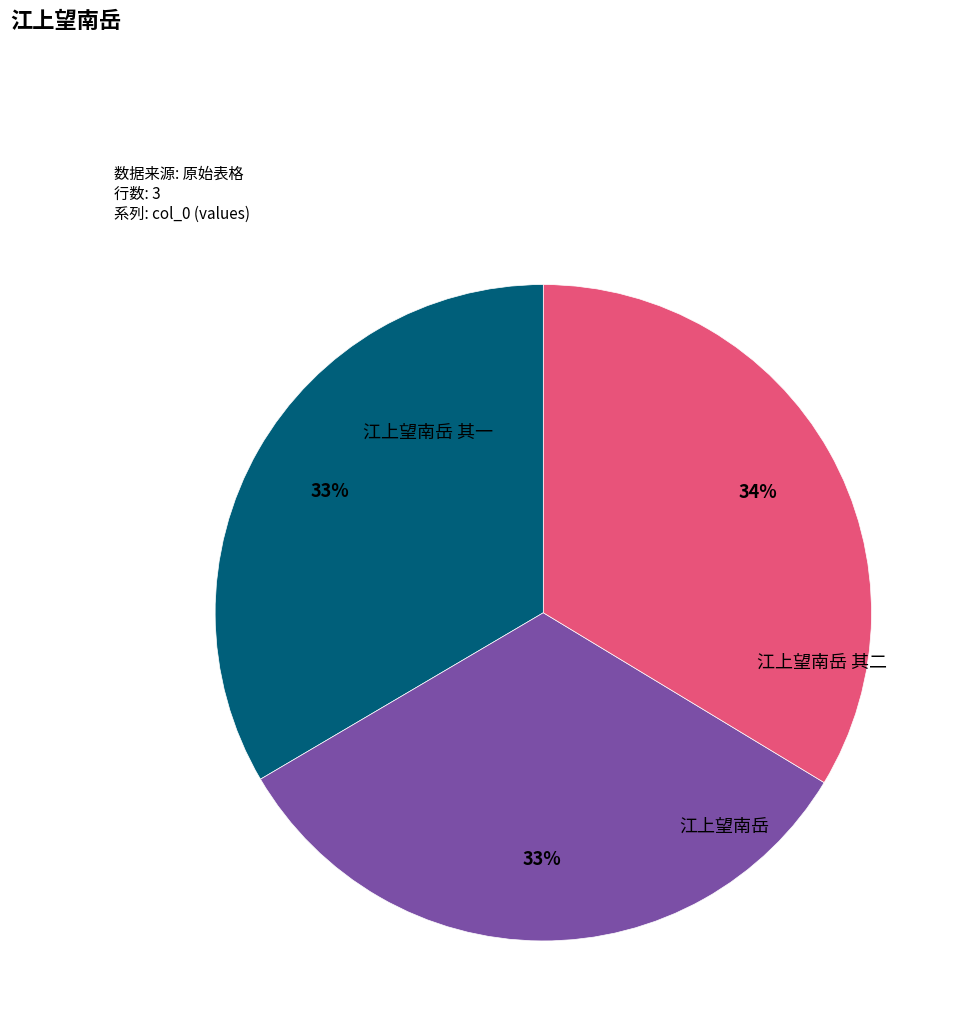

To the nearest percent, what is the difference between the largest and smallest slice percentages?

1%